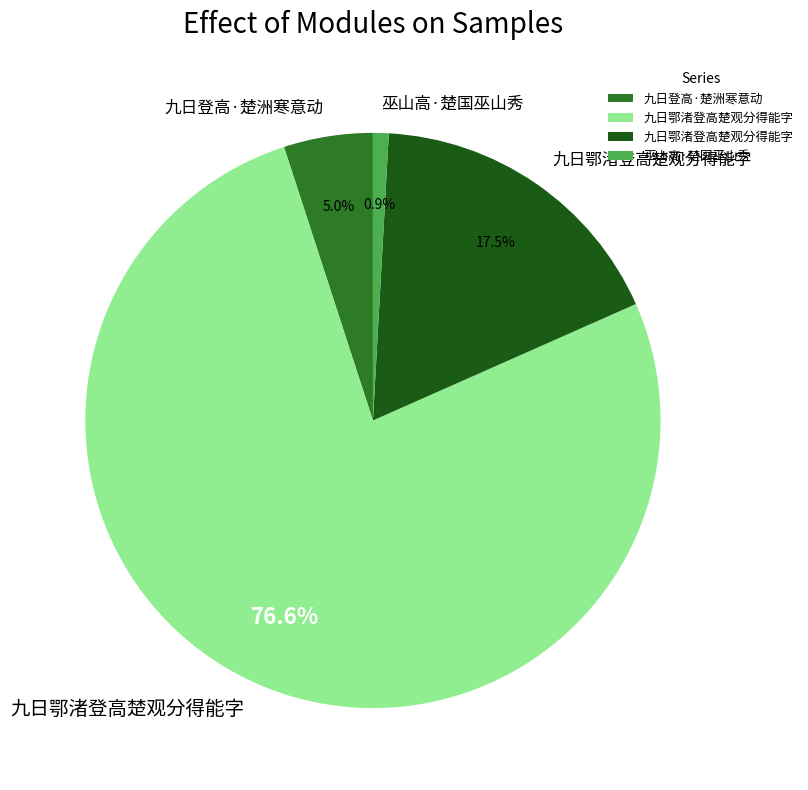

How many slices are in this pie chart?

4